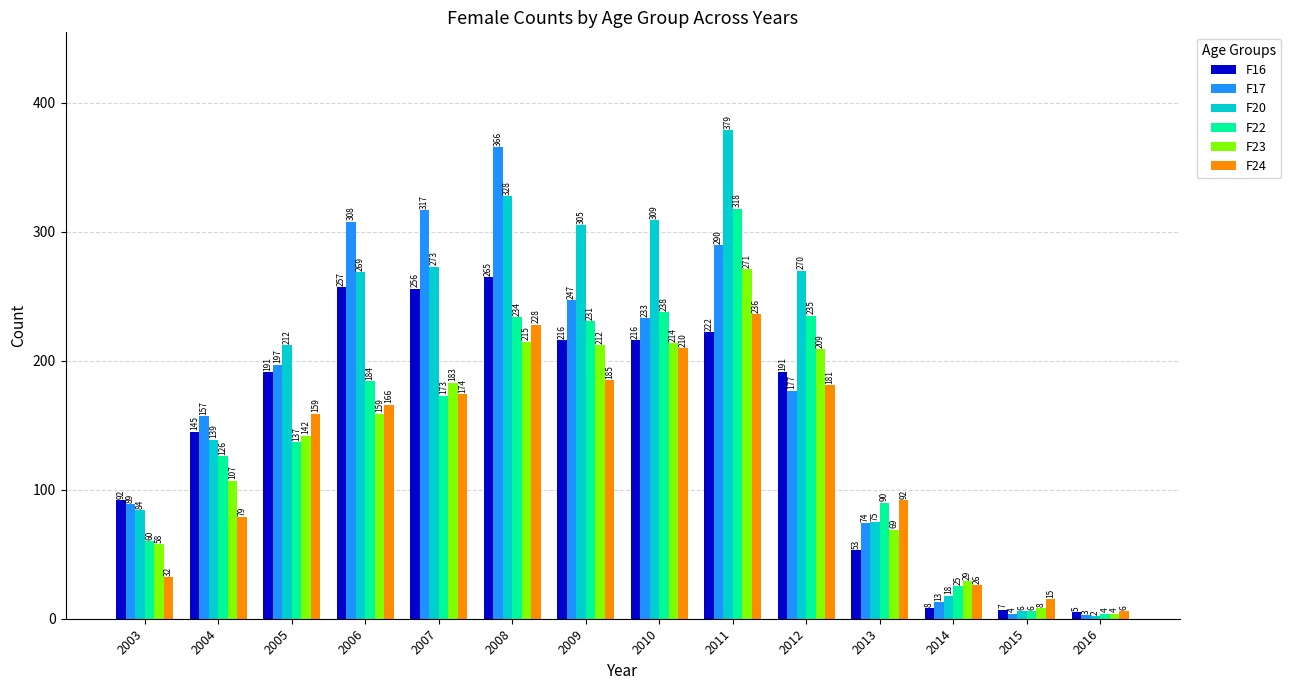

Which category has the lowest value in the F23 series?

2016